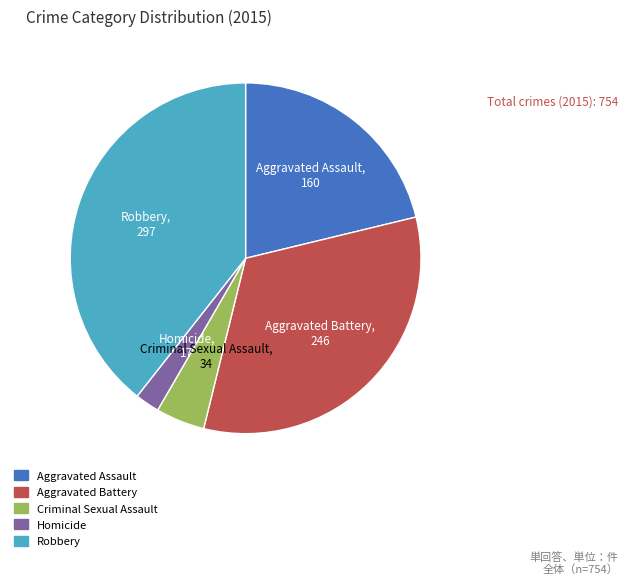

Is there a majority slice in this chart?

No